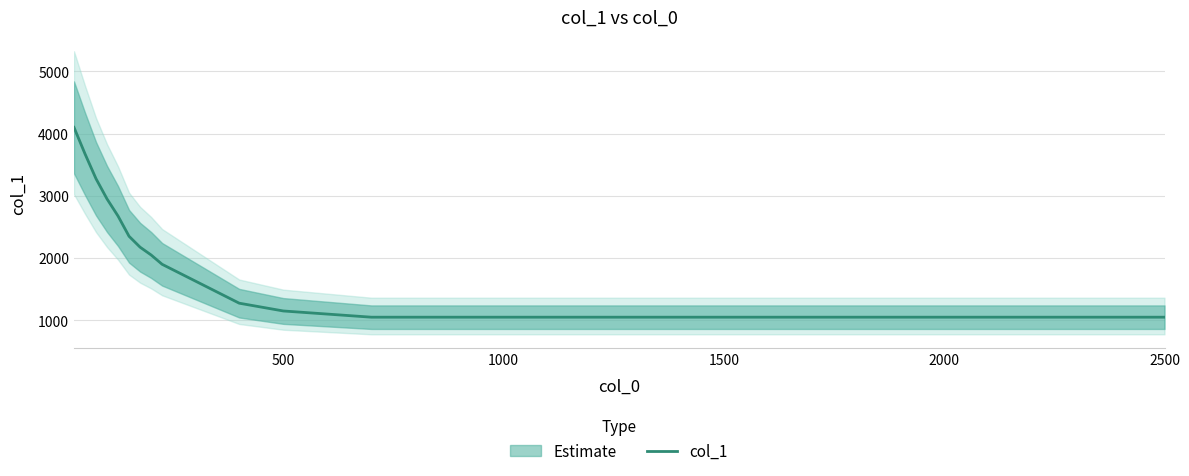

How many lines are shown in the chart?

1